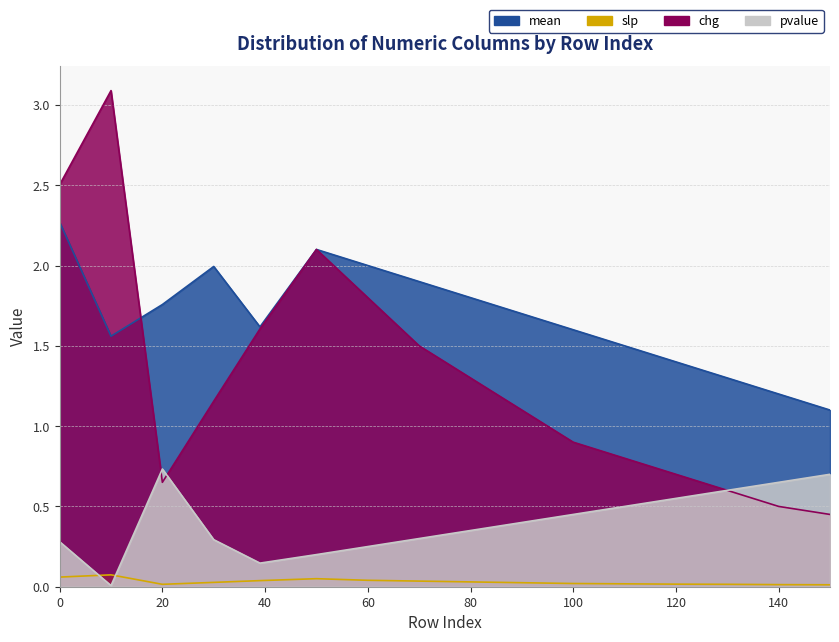

What is the greatest value displayed?

3.1